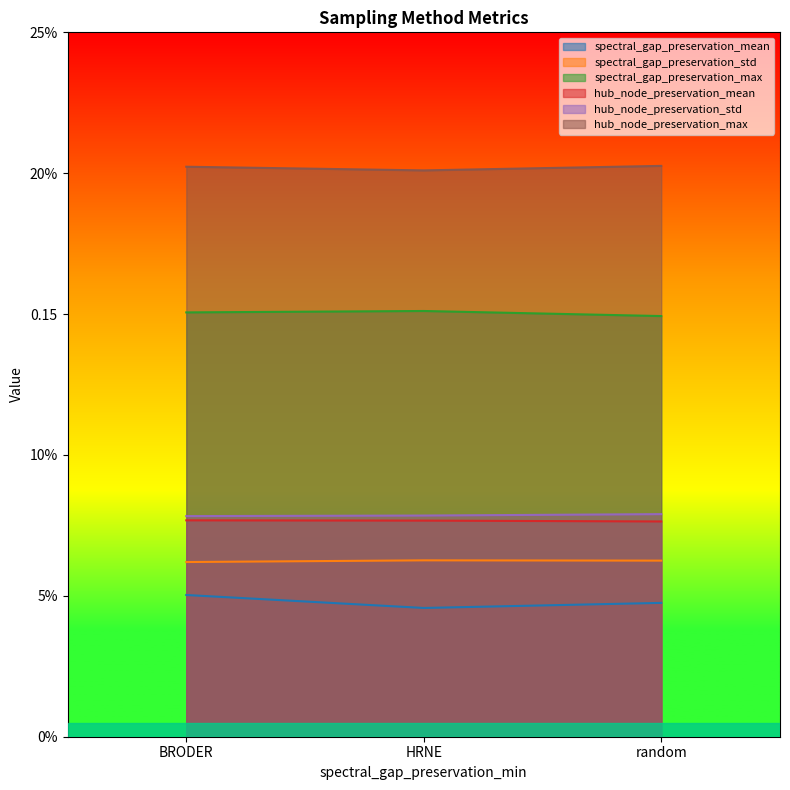

What is the label of the 2nd point from the right?

HRNE